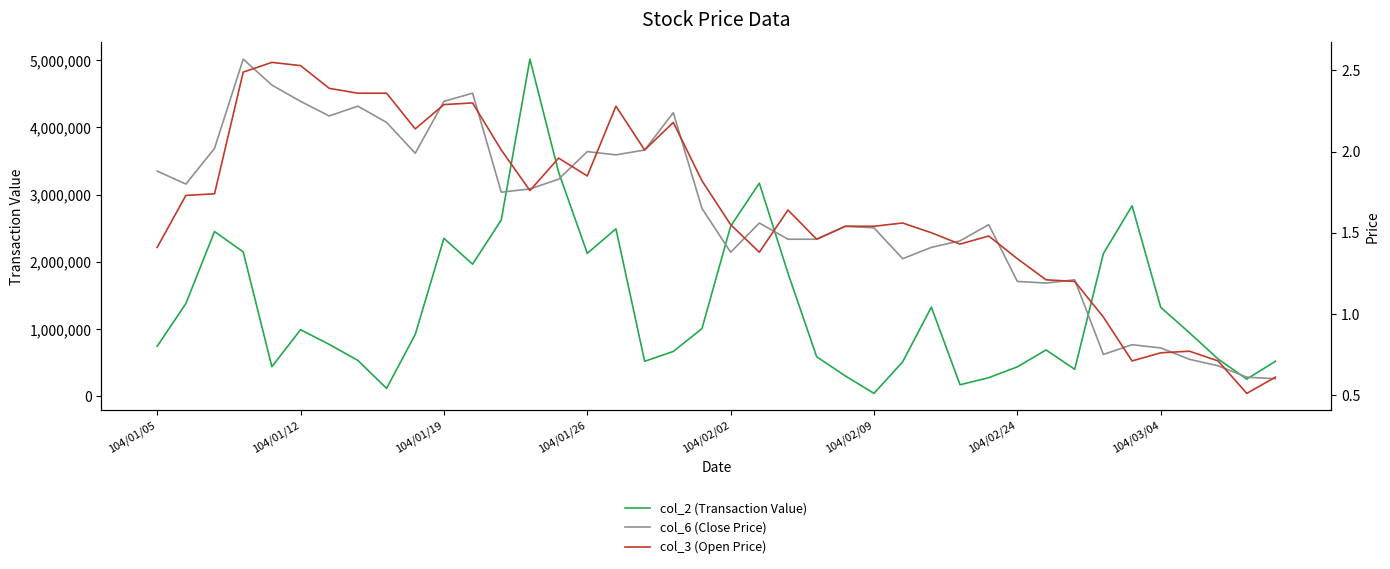

True or false: col_6 (Close Price) and col_3 (Open Price) intersect in this chart.

True